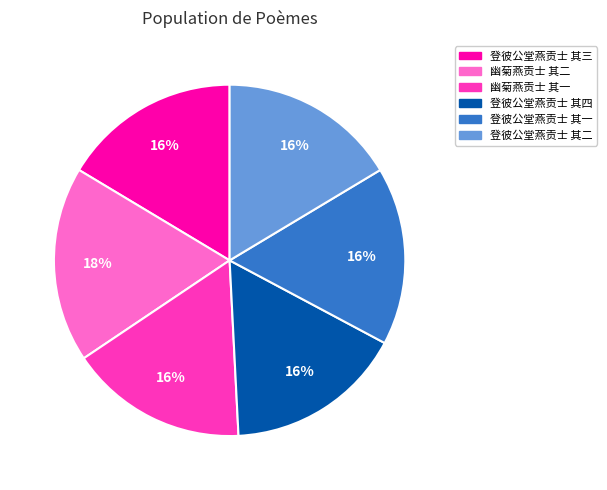

What percentage is the 登彼公堂燕贡士 其二 slice, to the nearest percent?

16%